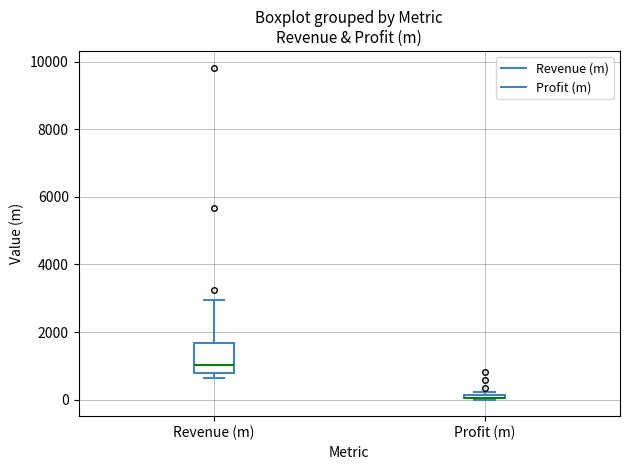

Which box is the tallest, from its lower edge to its upper edge?

Revenue (m)